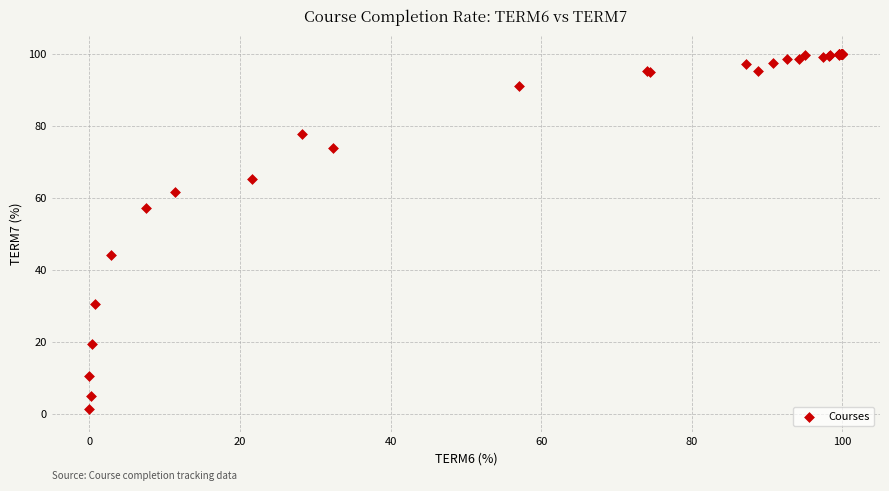

What Y value in the scatter plot is closest to 50?

44.1